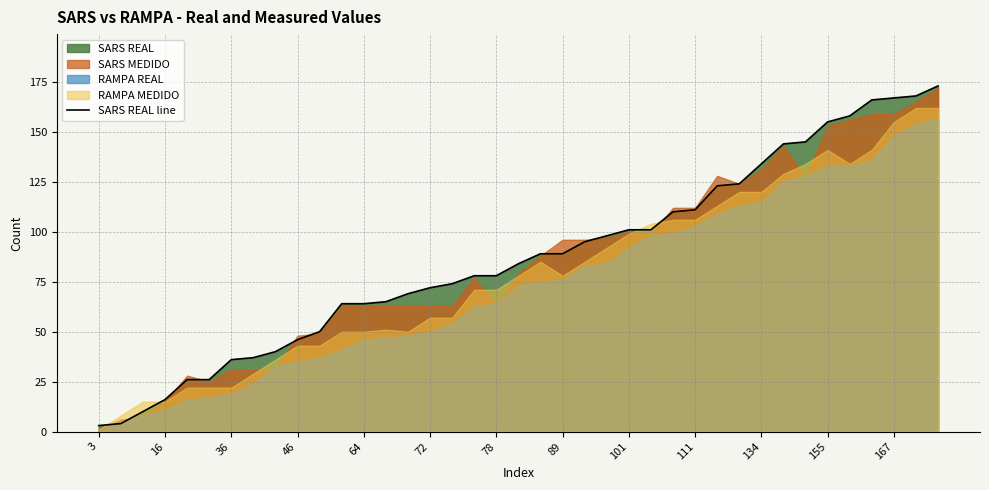

The value of SARS REAL line at 134 is 38. True or false?

False